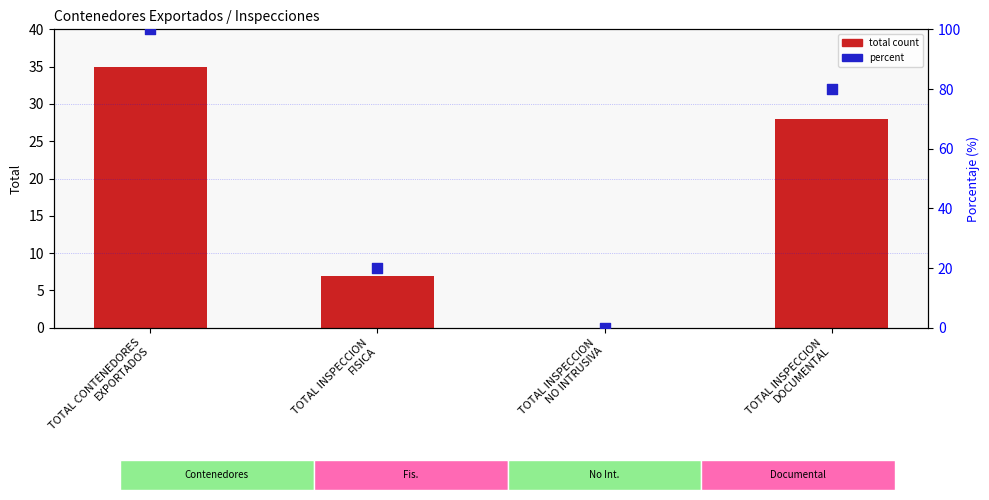

At how many categories does at least one series exceed 55?

2